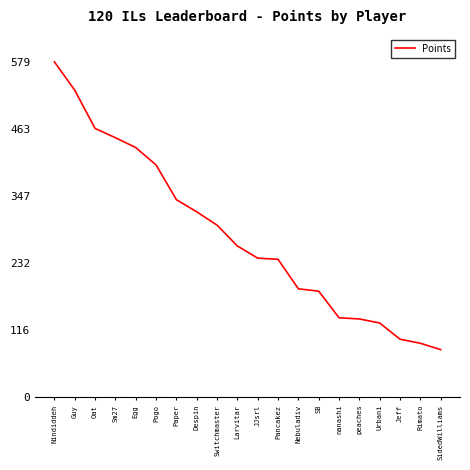

What is the ratio of the value at Nindiddeh to the value at Oat?

1.2